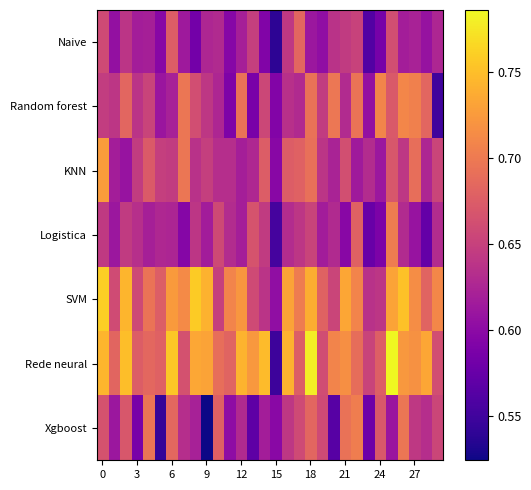

List the series in order of their peak value, highest first.

Rede neural, SVM, KNN, Random forest, Xgboost, Logistica, Naive